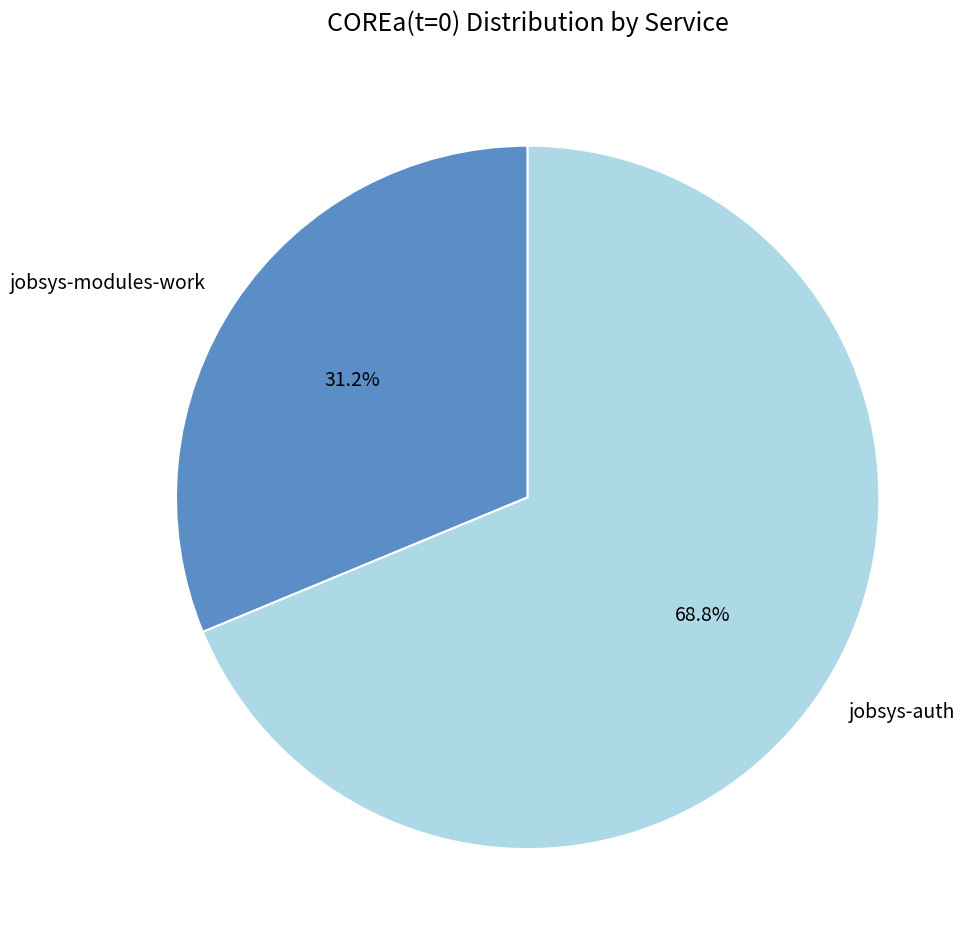

To the nearest percent, what percentage of the pie is jobsys-auth?

69%